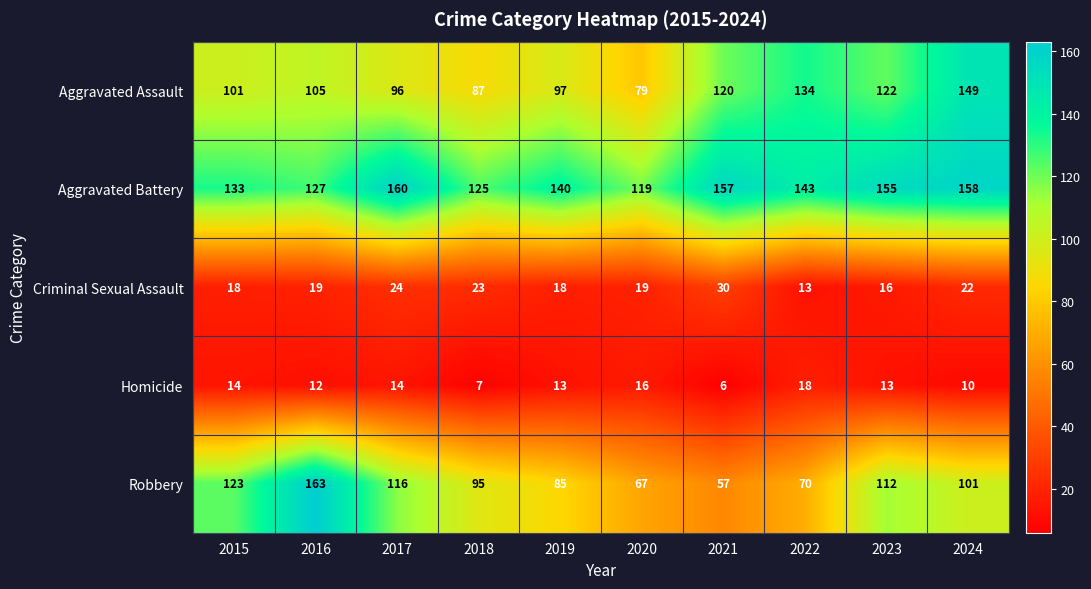

What is the maximum value shown in the chart?

163